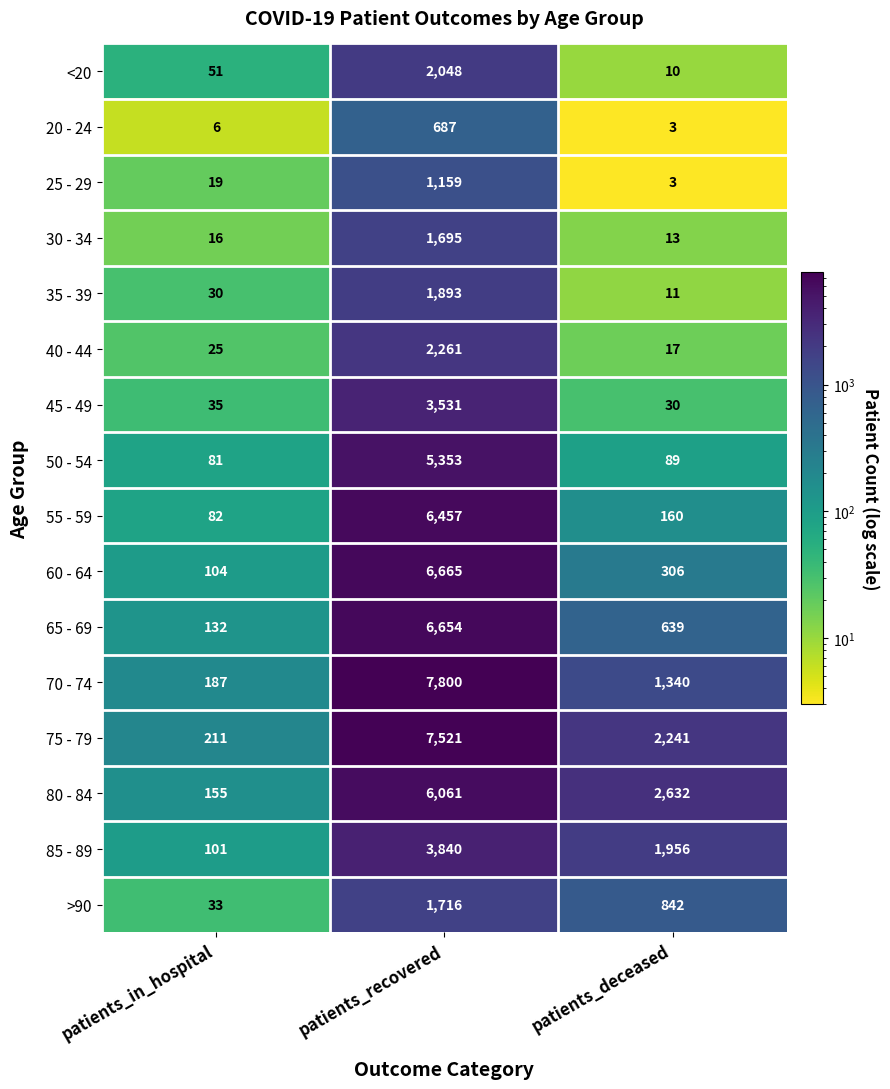

At patients_in_hospital, list the series in order from largest to smallest.

75 - 79, 70 - 74, 80 - 84, 65 - 69, 60 - 64, 85 - 89, 55 - 59, 50 - 54, <20, 45 - 49, >90, 35 - 39, 40 - 44, 25 - 29, 30 - 34, 20 - 24